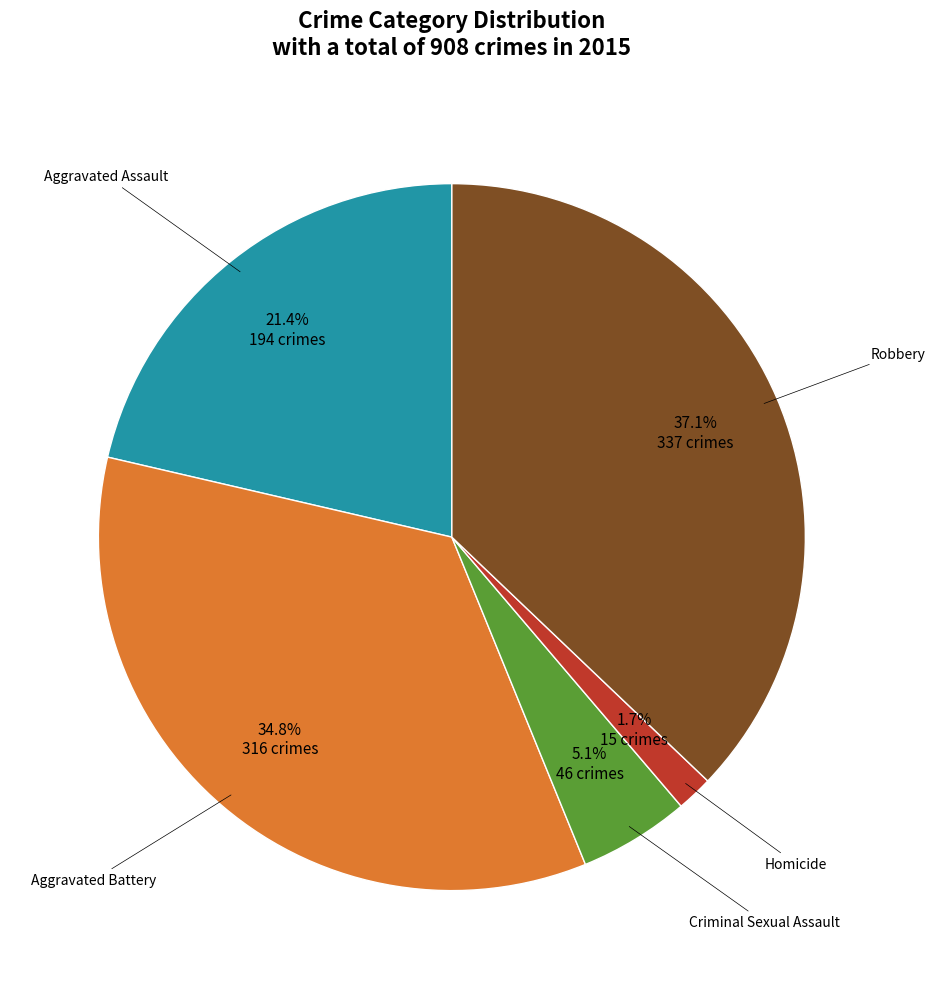

Rank the categories by value from lowest to highest.

Homicide, Criminal Sexual Assault, Aggravated Assault, Aggravated Battery, Robbery